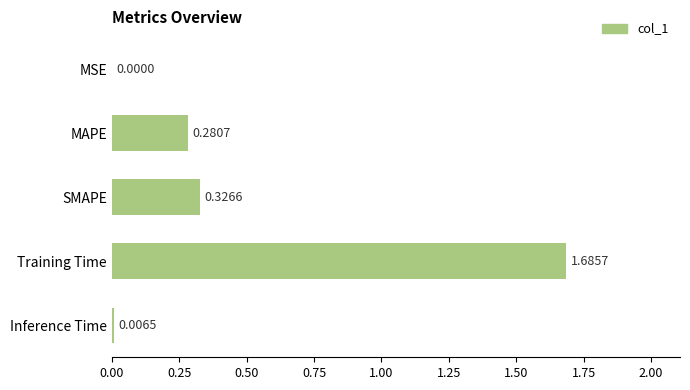

At which category does the chart reach its peak across all series?

Training Time